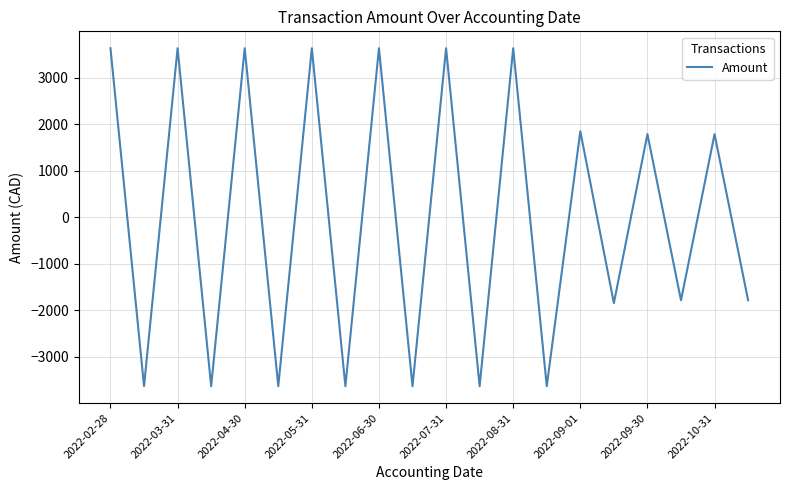

What is the smallest value displayed?

-3631.8